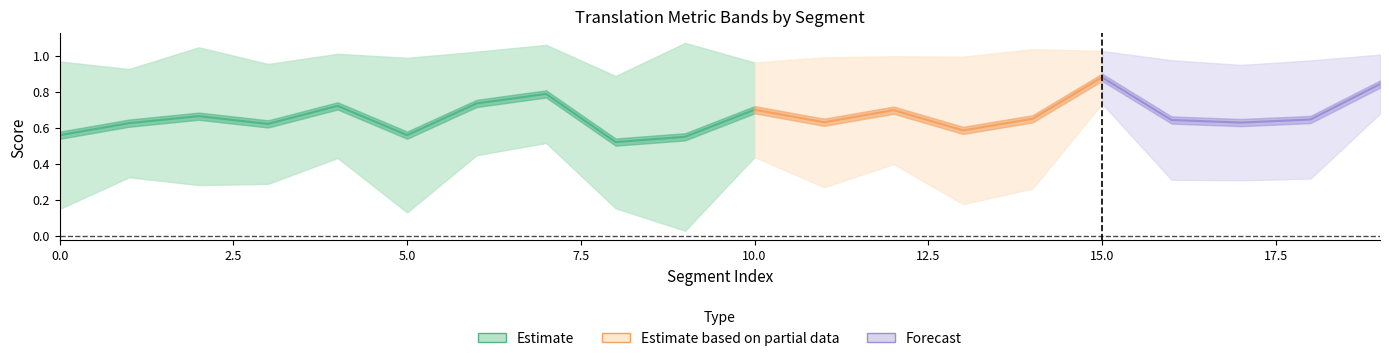

What is the difference between the metric_BERT_SCORE values at 5 and 14?

0.1